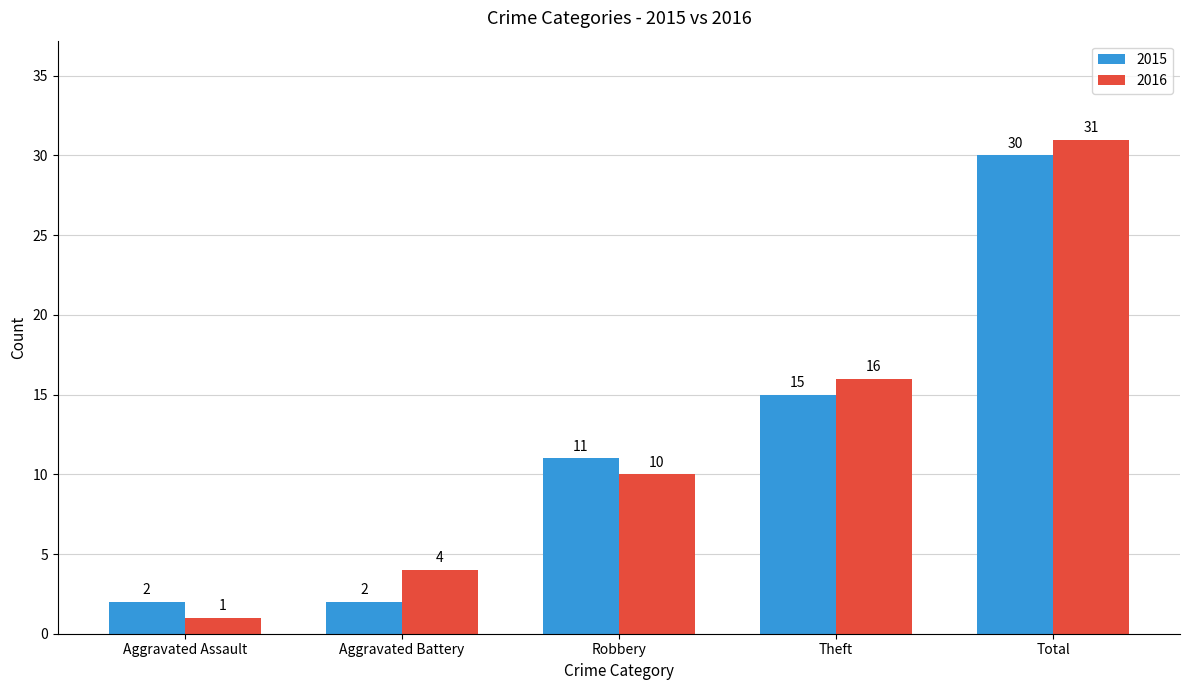

What is the label of the 2nd bar from the left?

Aggravated Battery